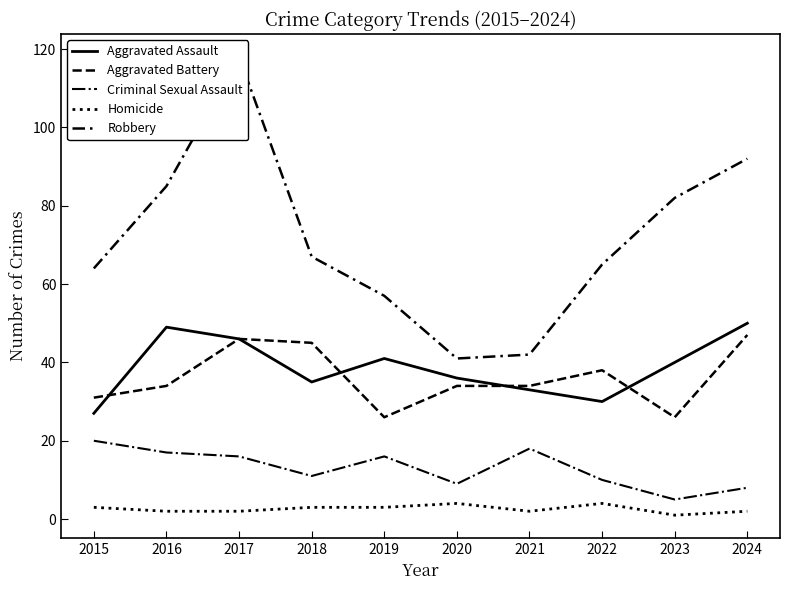

The value of Aggravated Battery at 2021 is 53. True or false?

False